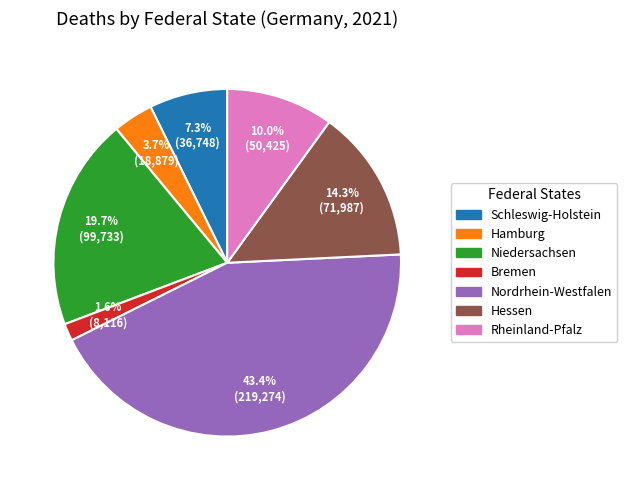

Is it true that Bremen is 2% of the pie?

True